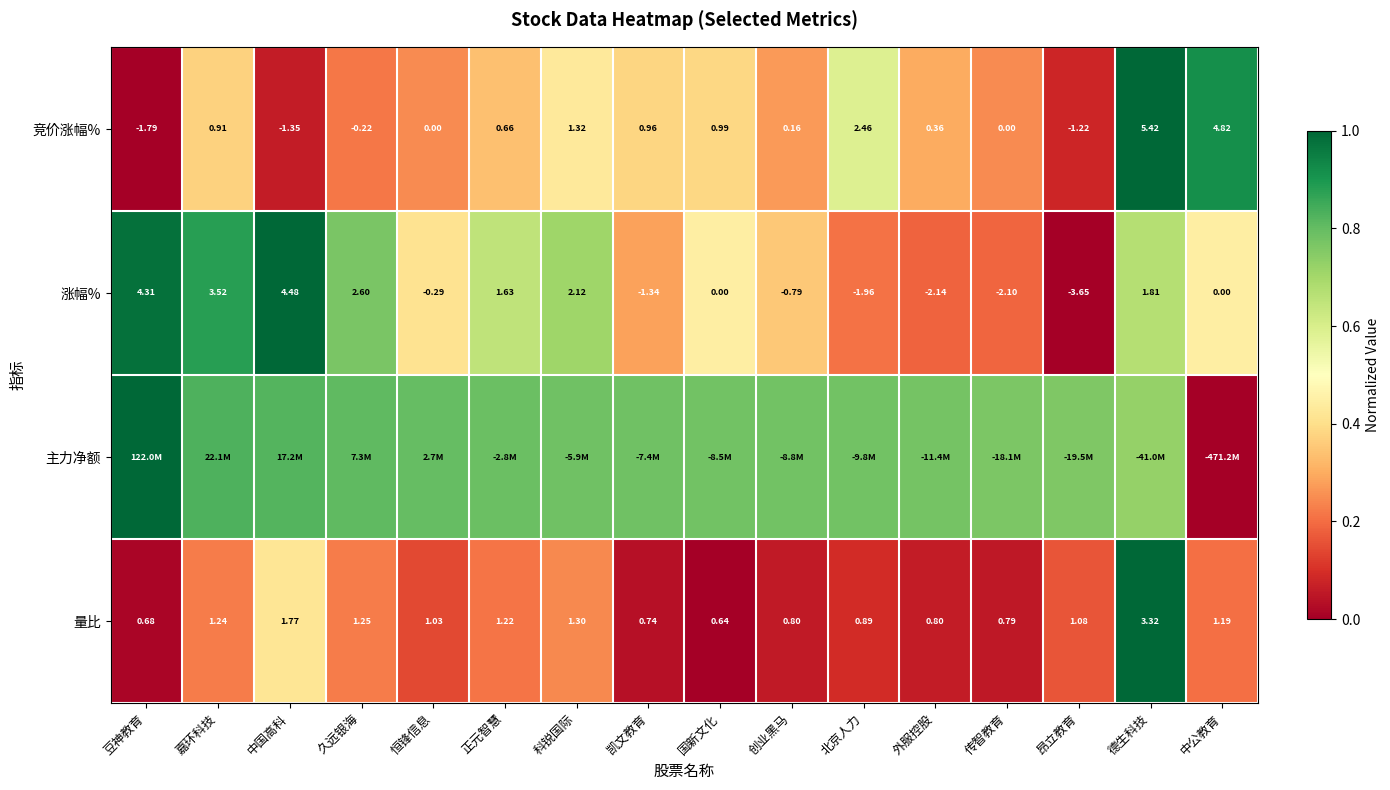

What is the total value across all series at 嘉环科技?

2.3